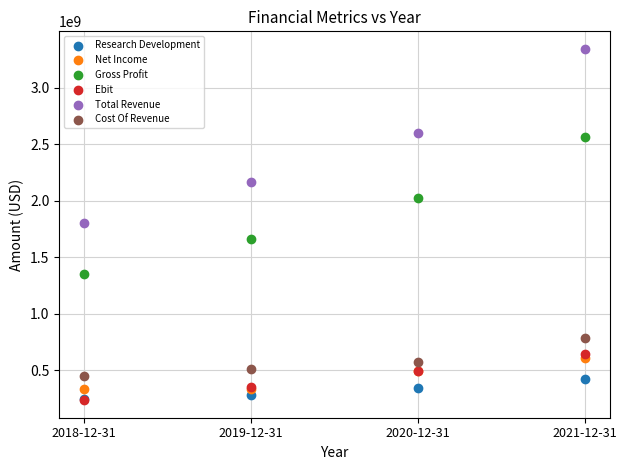

In the Gross Profit series, what Y value is closest to 1956700000?

2024400000